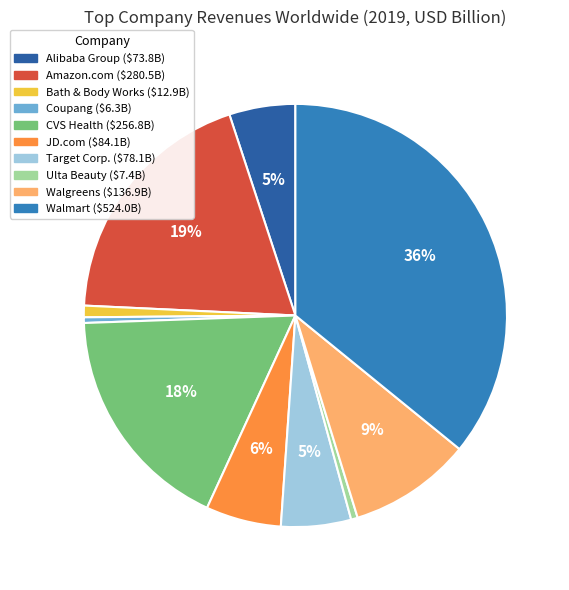

True or false: JD.com accounts for 1% of the total.

False